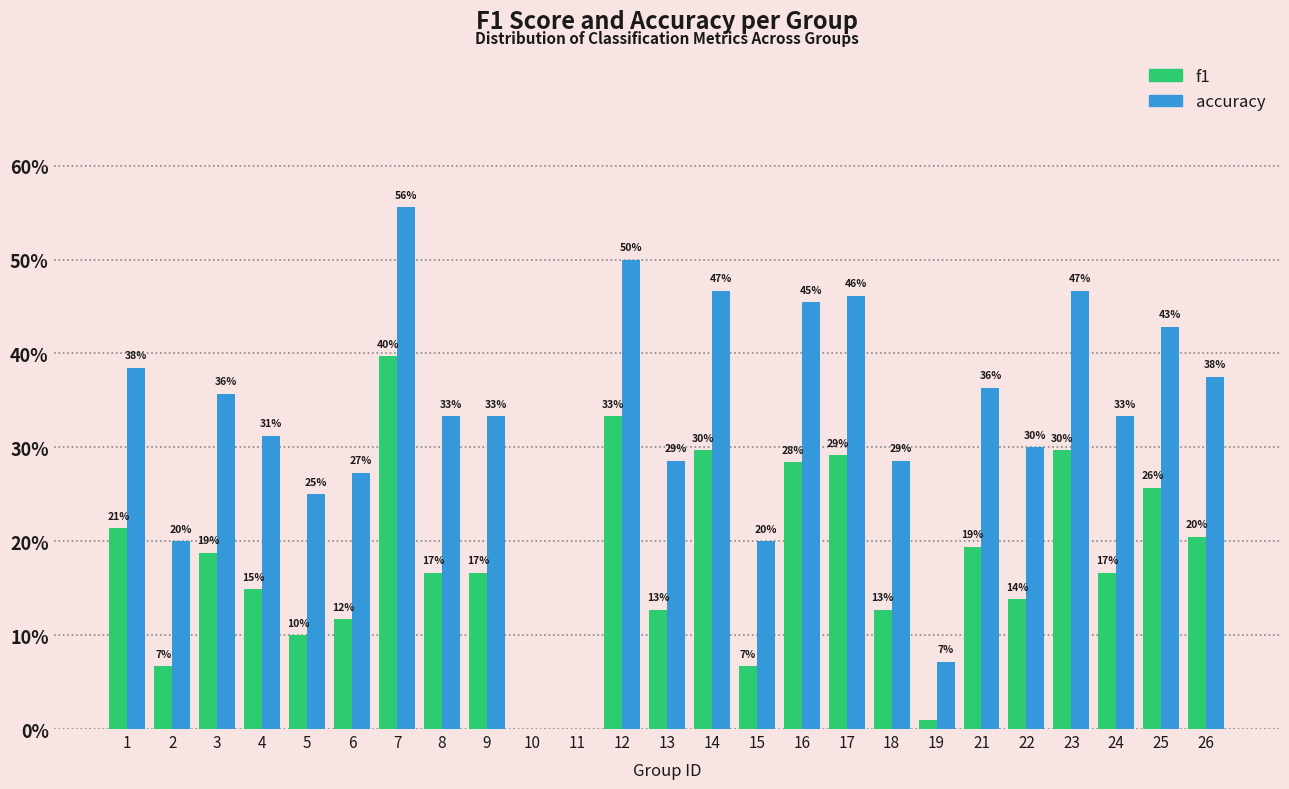

Does the chart contain stacked bars?

No